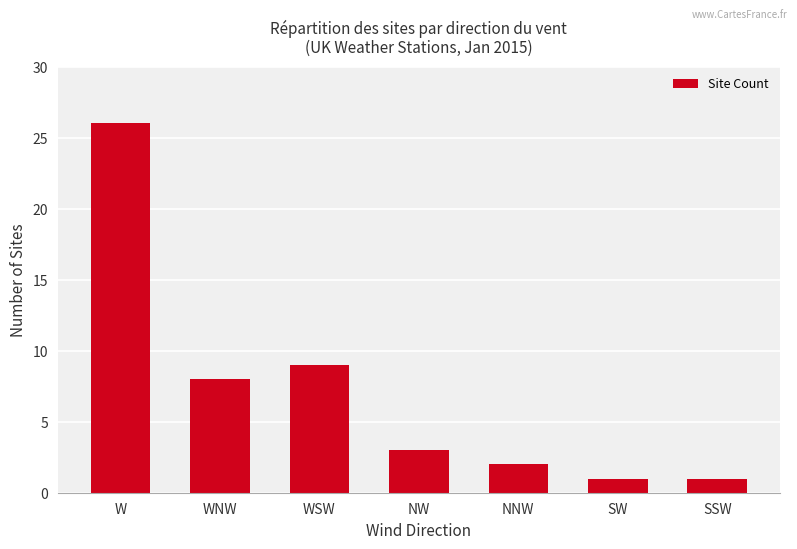

What is the maximum value shown in the chart?

26